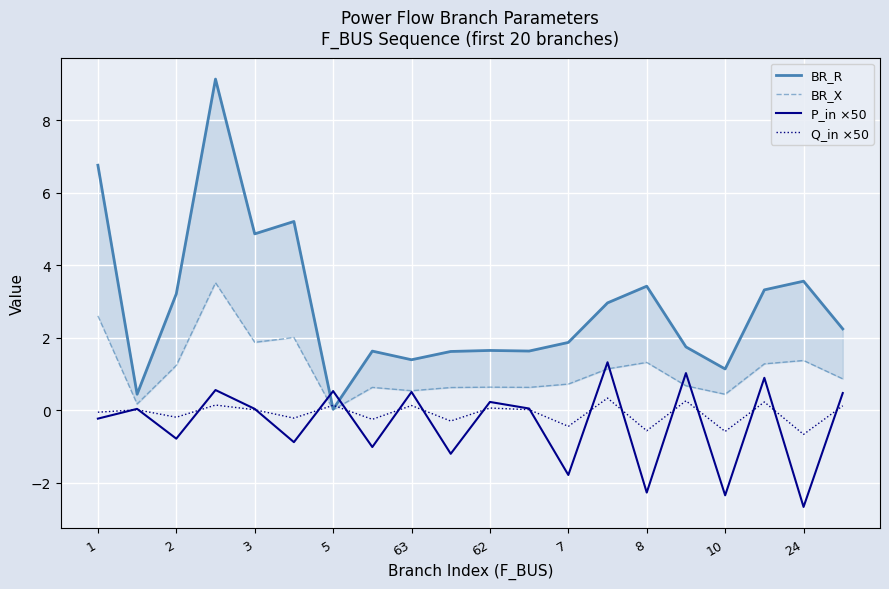

What are all the series names shown in the legend?

BR_R, BR_X, P_in ×50, Q_in ×50